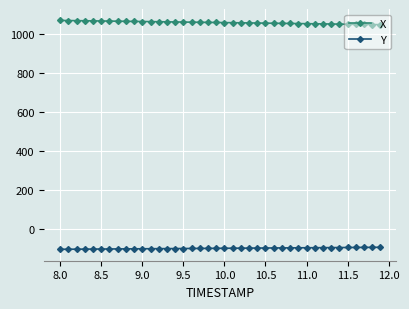

What is the sum of all Y values?

-3847.3